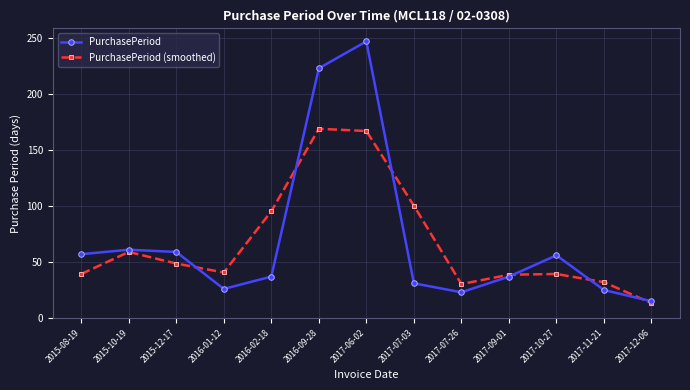

Which series changed the most between 2017-06-02 and 2017-07-03?

PurchasePeriod